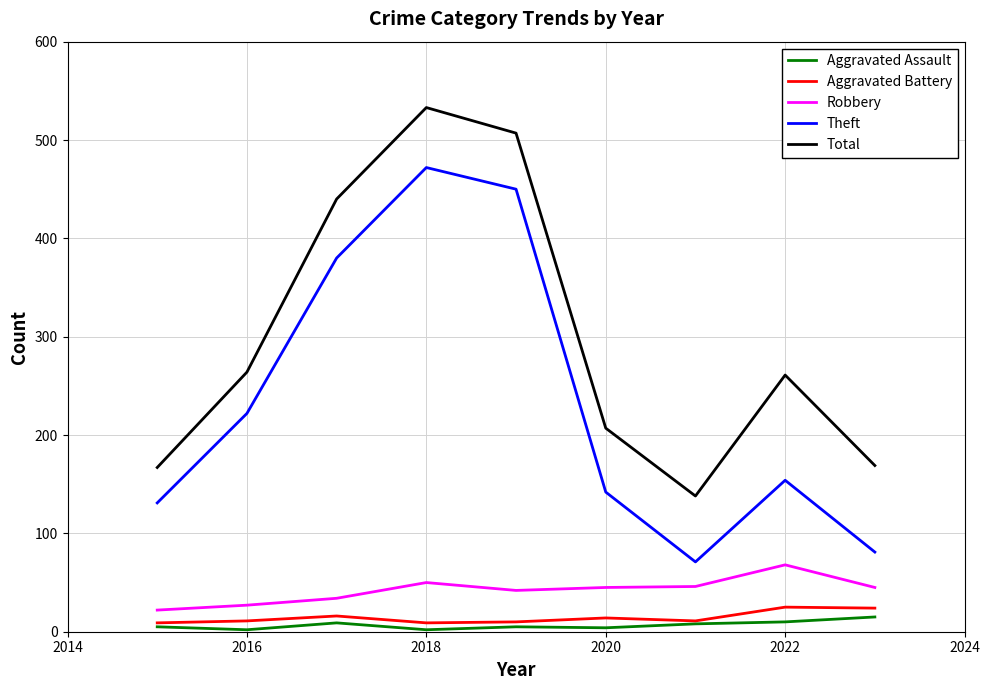

How many lines are shown in the chart?

5